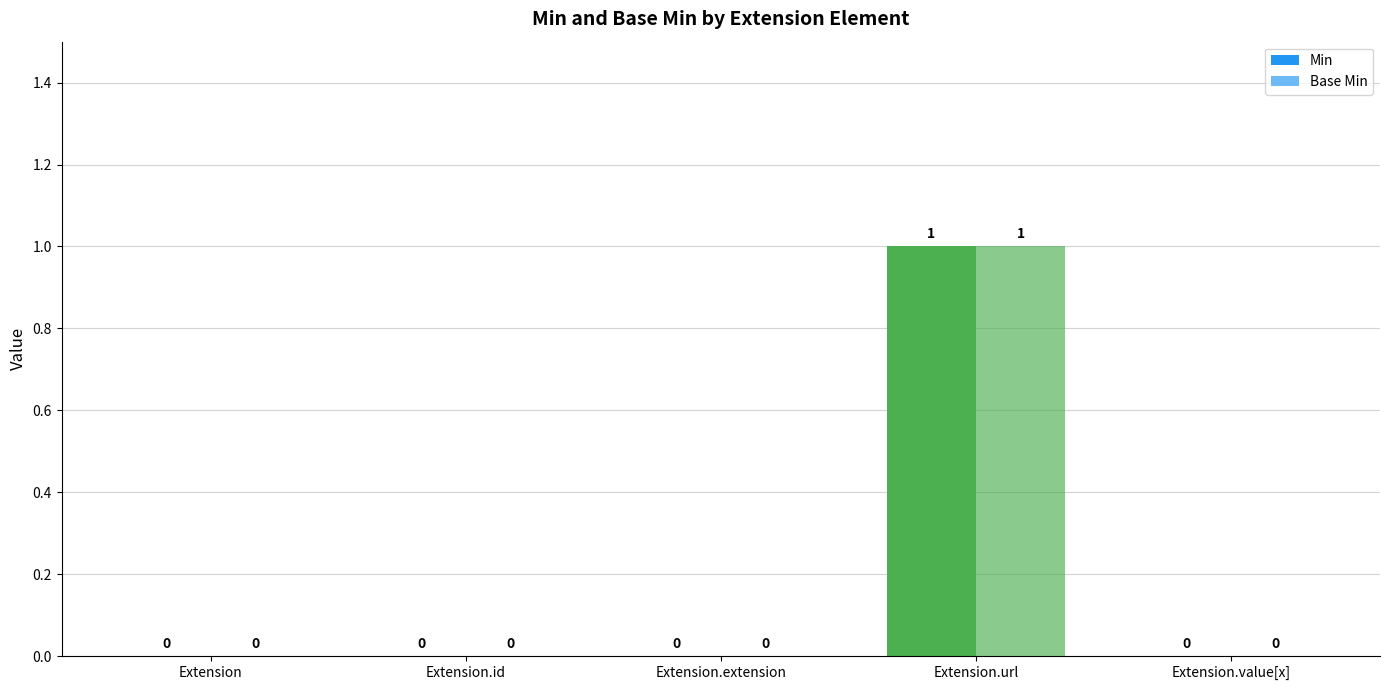

Which series has the largest total across all categories?

Min